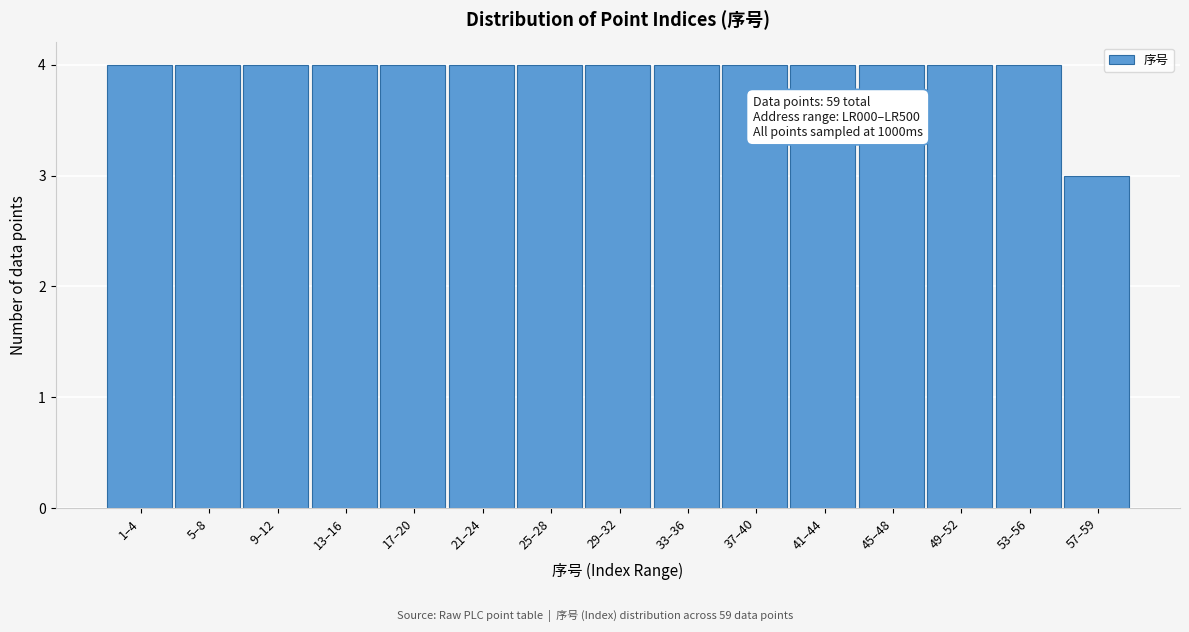

Reading left to right, transcribe all the data shown in this chart.

1–4=4	5–8=4	9–12=4	13–16=4	17–20=4	21–24=4	25–28=4	29–32=4	33–36=4	37–40=4	41–44=4	45–48=4	49–52=4	53–56=4	57–59=3